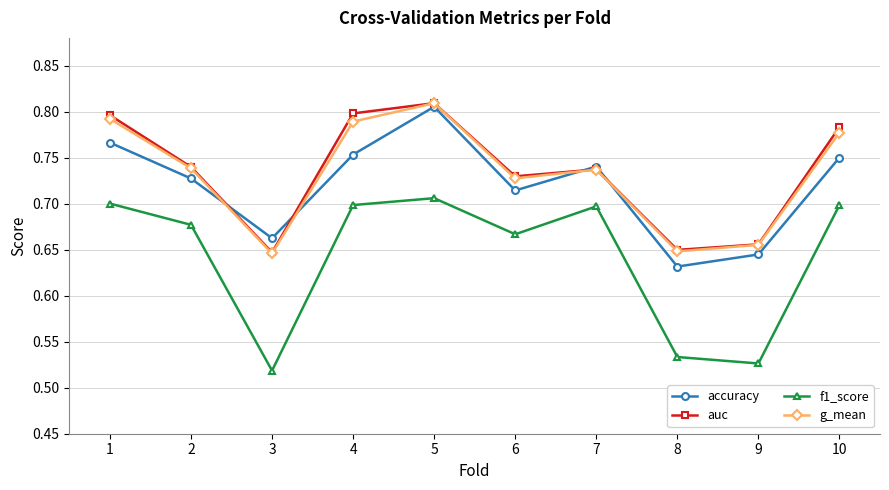

True or false: f1_score has a value of 0.7 at 6.

True